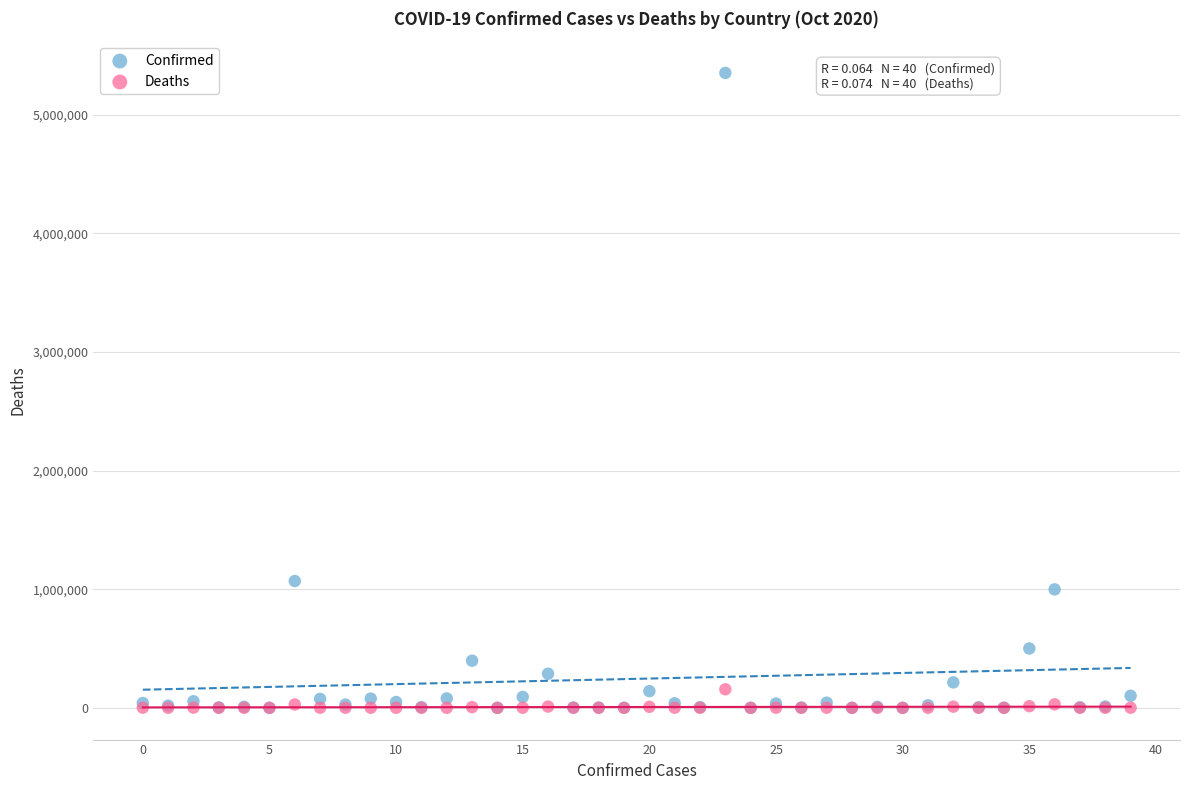

In the Confirmed series, what Y value is closest to 2676889?

1069368